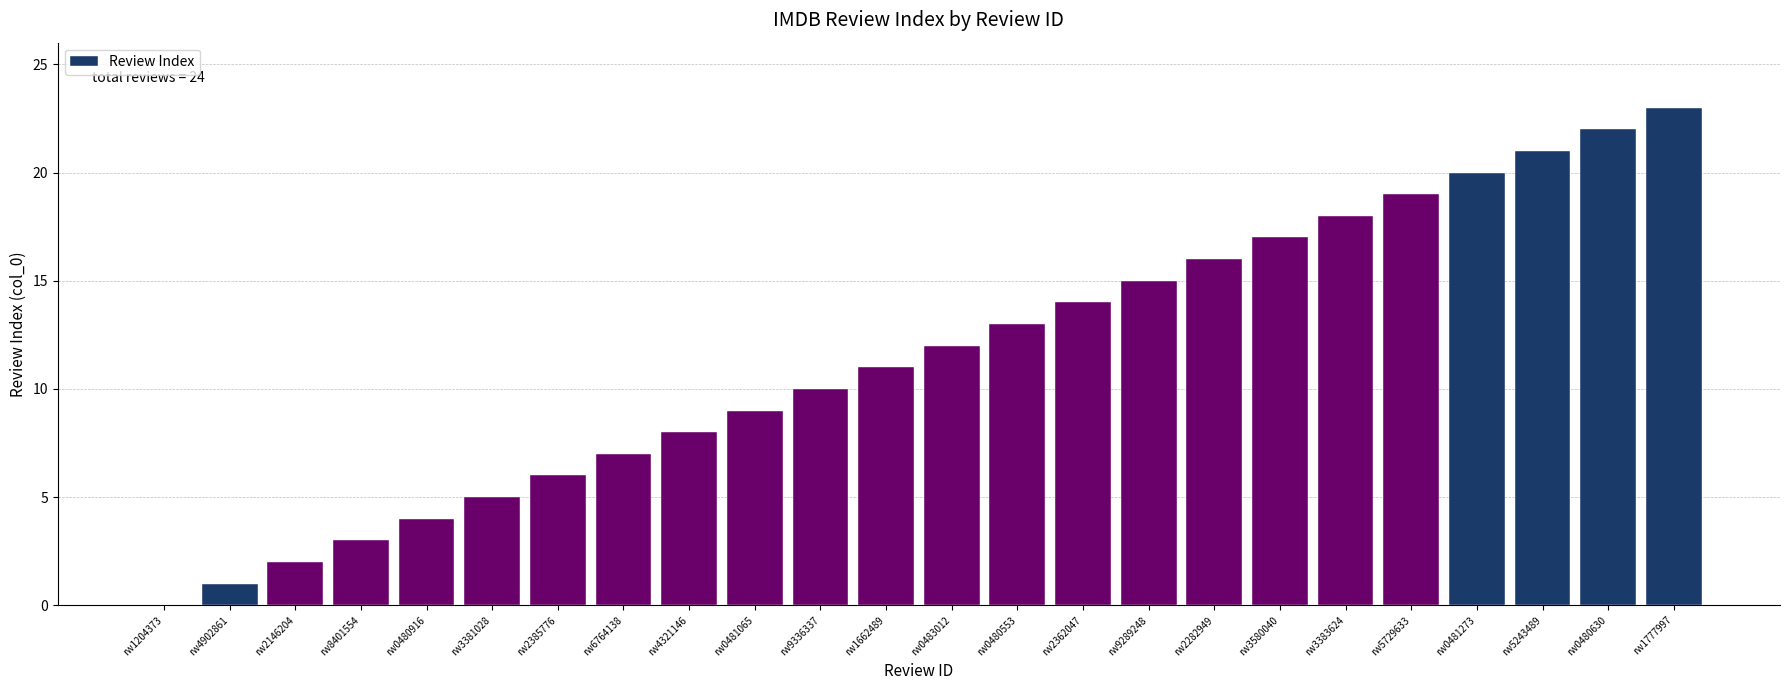

What is the ratio of the value at rw0480916 to the value at rw2385776?

0.7